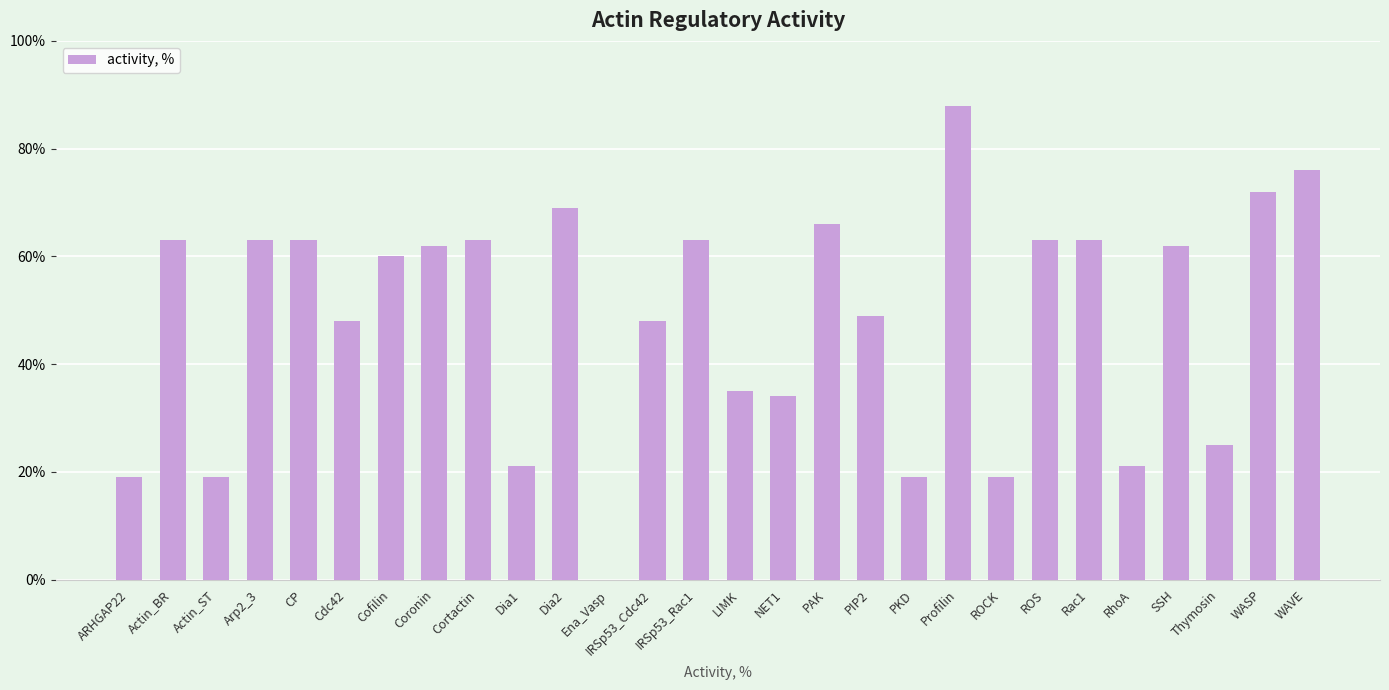

The value at NET1 is 11. True or false?

False